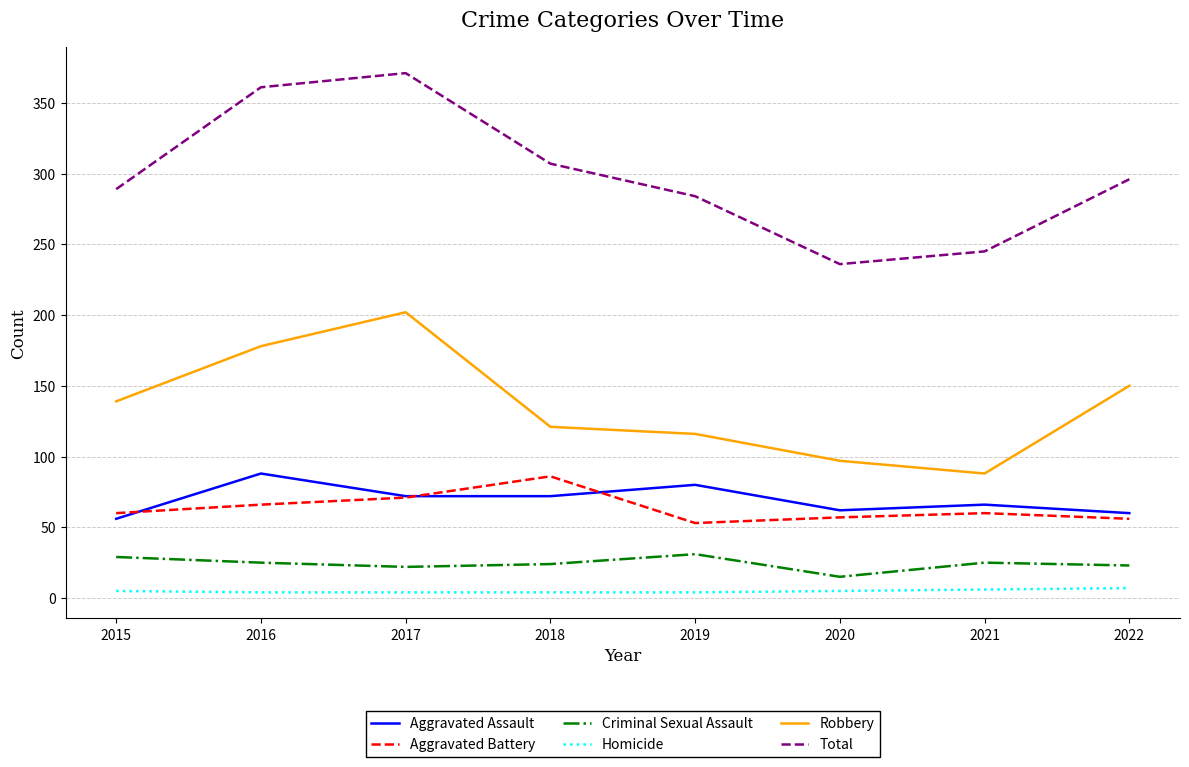

What value does the Aggravated Battery series have at 2015, to the nearest 10?

60